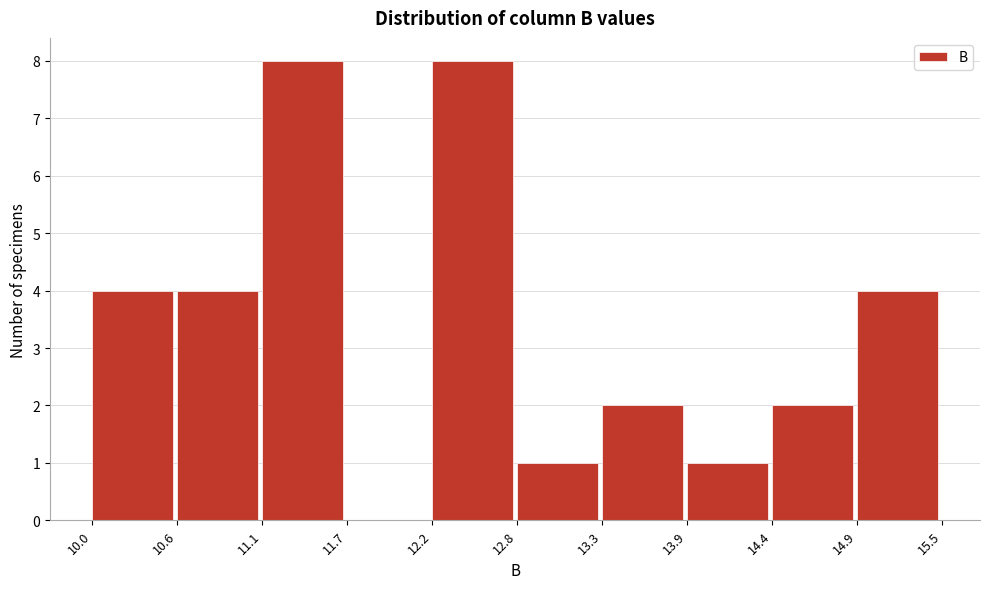

Reading left to right, transcribe this chart: for each bar, give the range it covers on the x-axis and its height. The values are not printed on the chart, so give them approximately, as read against the axis.

10.0 to 10.6: 4
10.6 to 11.1: 4
11.1 to 11.7: 8
11.7 to 12.2: 0
12.2 to 12.8: 8
12.8 to 13.3: 1
13.3 to 13.9: 2
13.9 to 14.4: 1
14.4 to 14.9: 2
14.9 to 15.5: 4